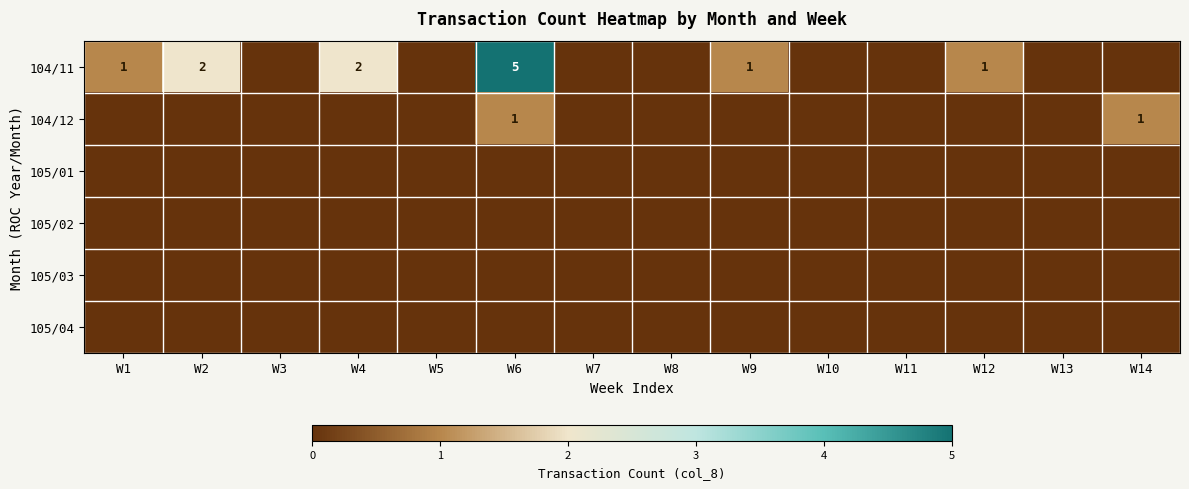

Which label corresponds to the smallest value in the chart?

W3